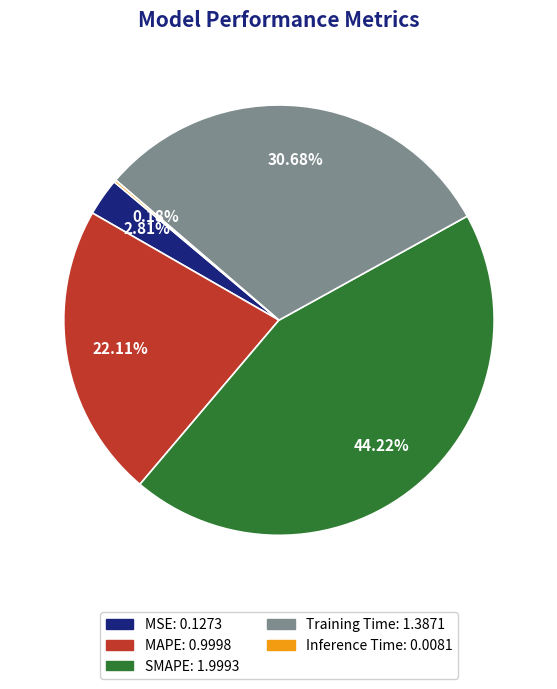

Does any single category account for the majority?

No